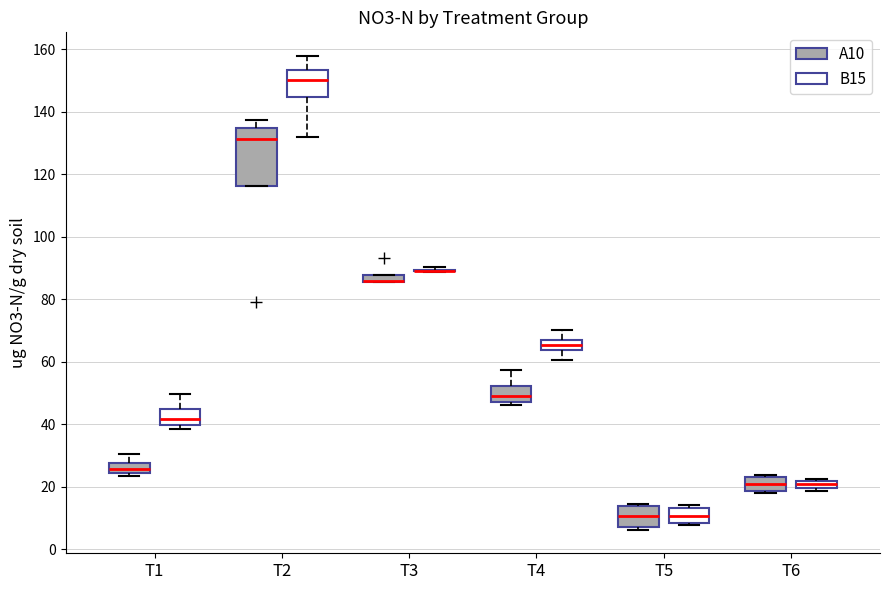

Comparing the boxes themselves (not the whiskers), which one is the tallest?

T2 (A10)